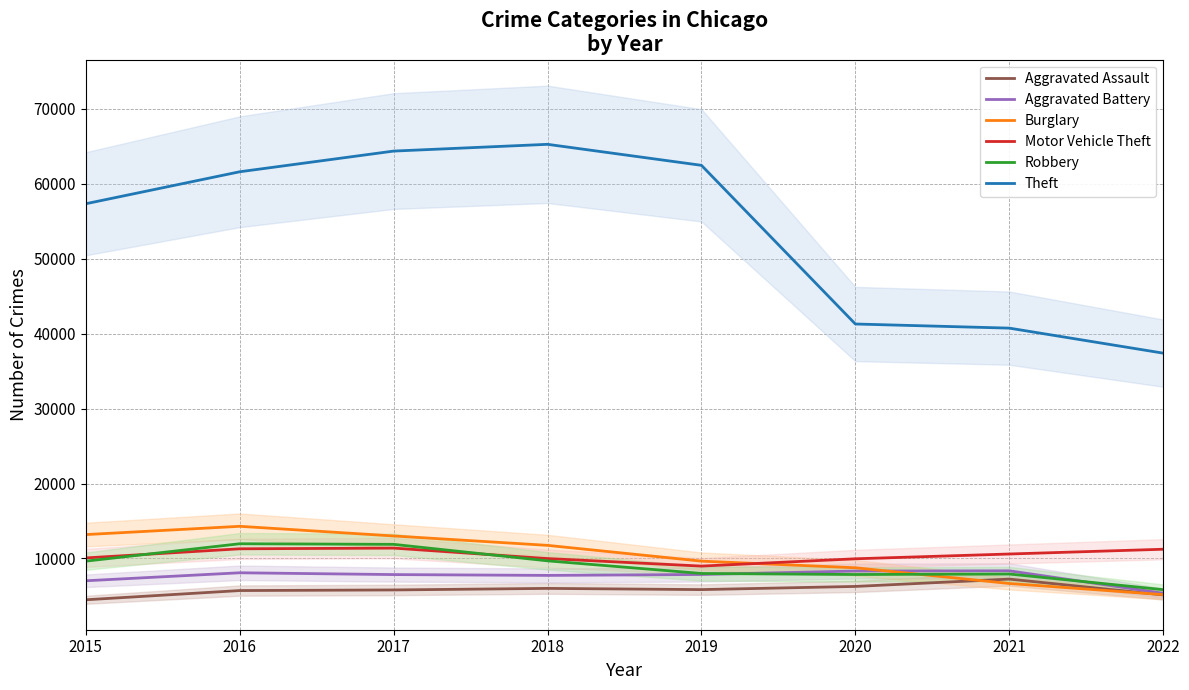

True or false: Theft and Aggravated Assault cross at least once.

False